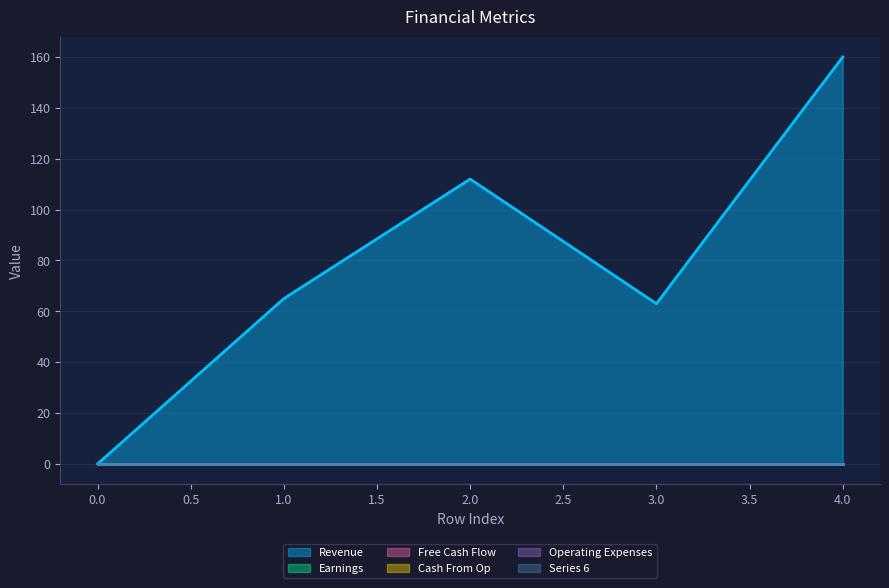

Rank the series at 4 from lowest to highest value.

2, 3, 4, 5, 6, 1